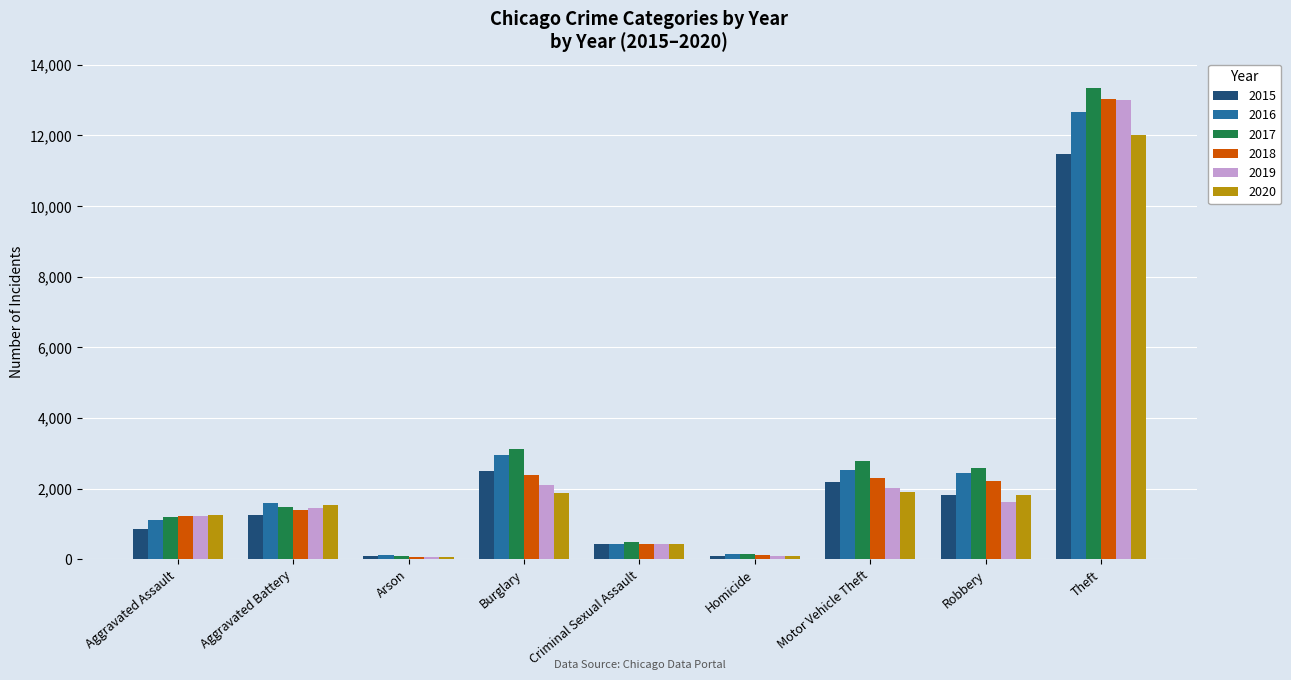

Which series has the largest range (max minus min)?

2017